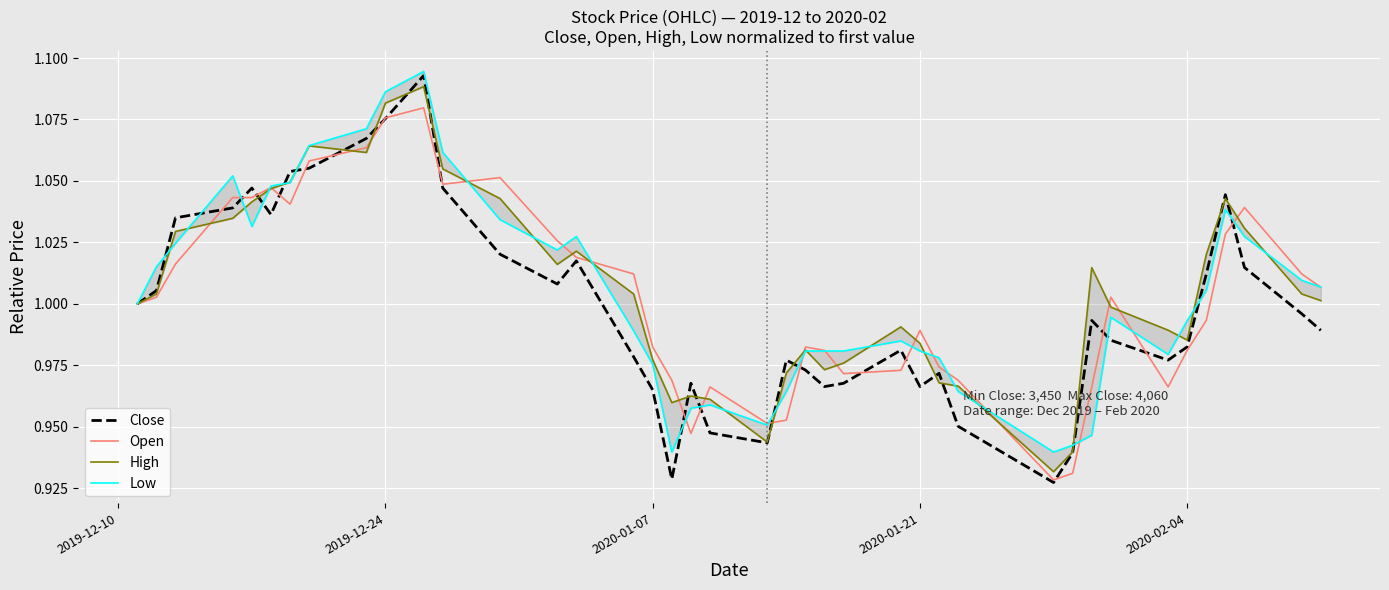

Which series has the largest total across all categories?

High